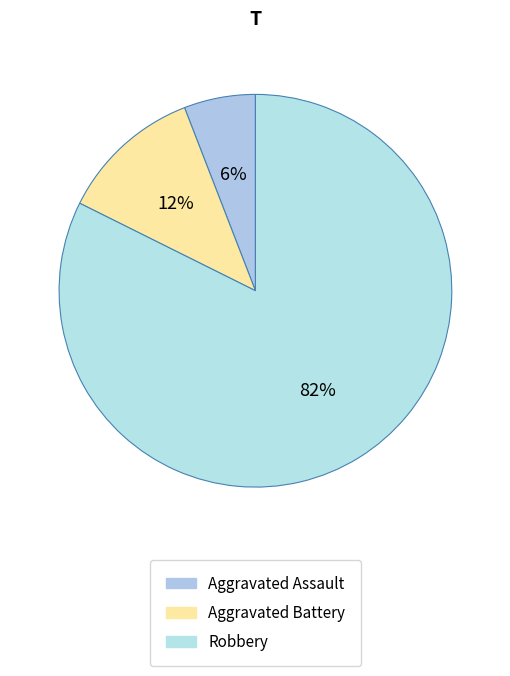

How many slices are in this pie chart?

3